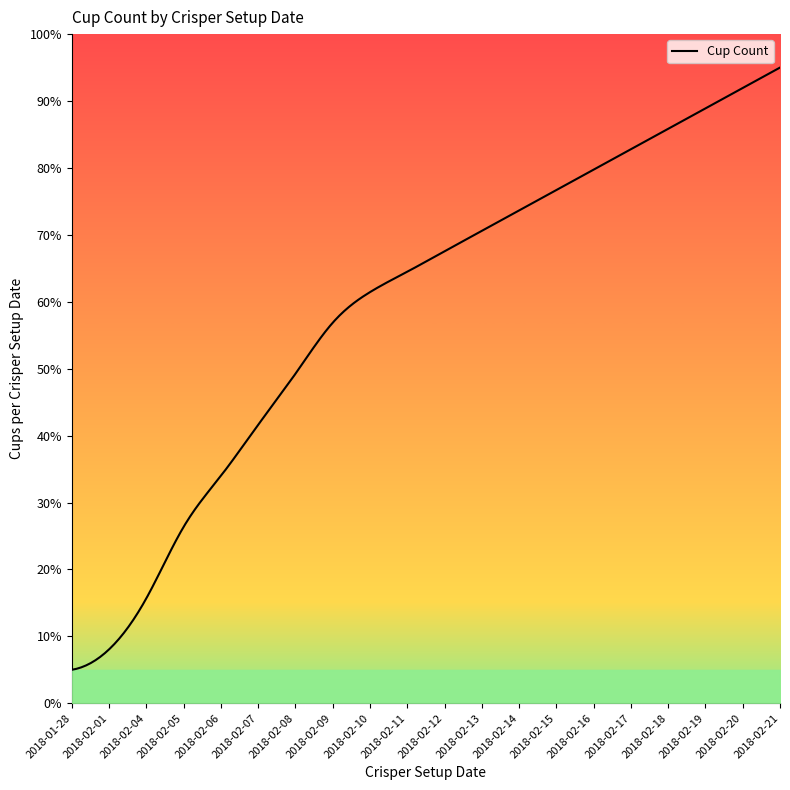

What is the average value?

59.2